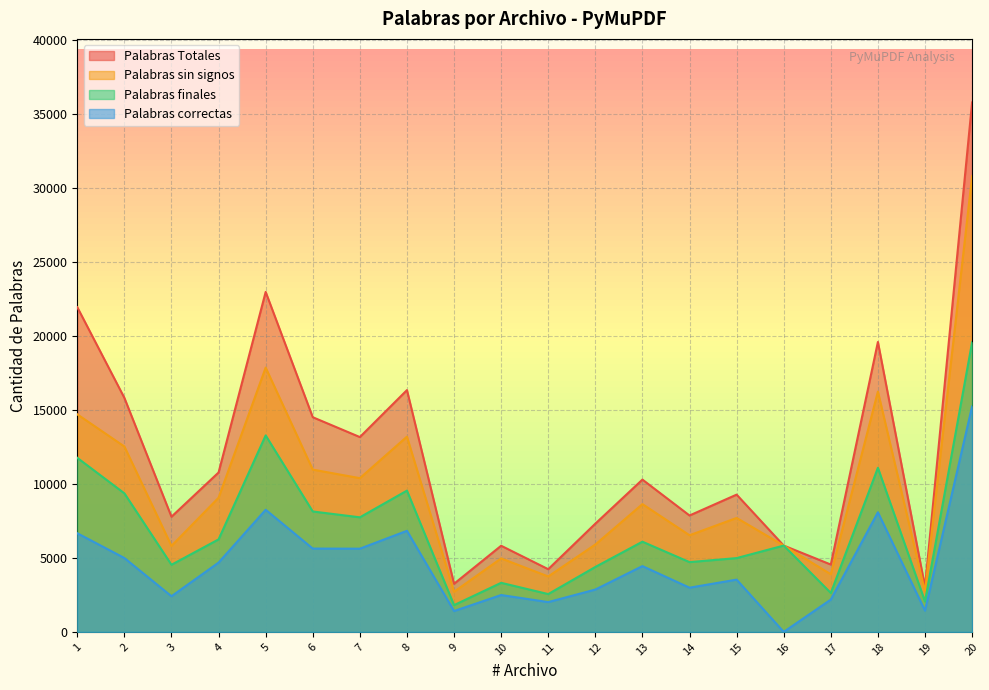

Rank the series at 1 from highest to lowest value.

Palabras Totales, Palabras sin signos, Palabras finales, Palabras correctas